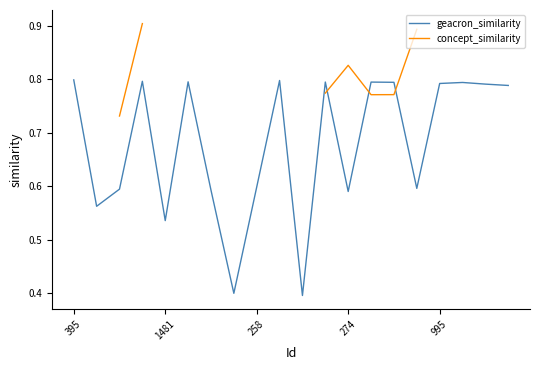

After their last crossing, which series has the higher values: geacron_similarity or concept_similarity?

concept_similarity